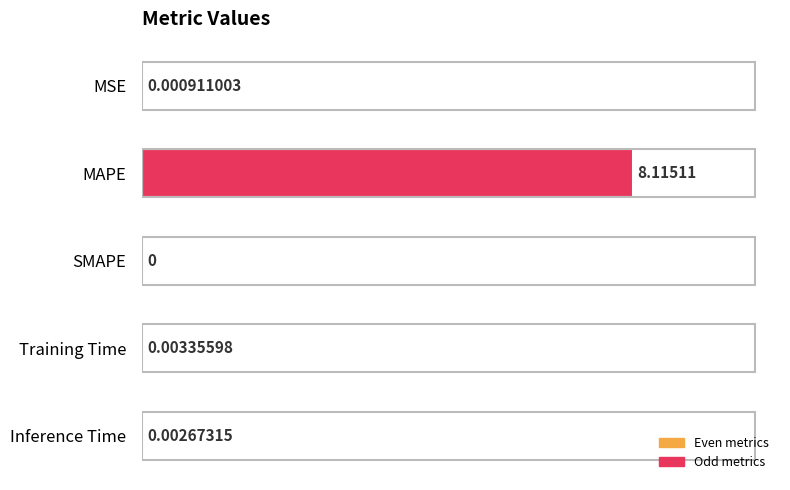

What is the sum of the values at MAPE and MSE?

8.1